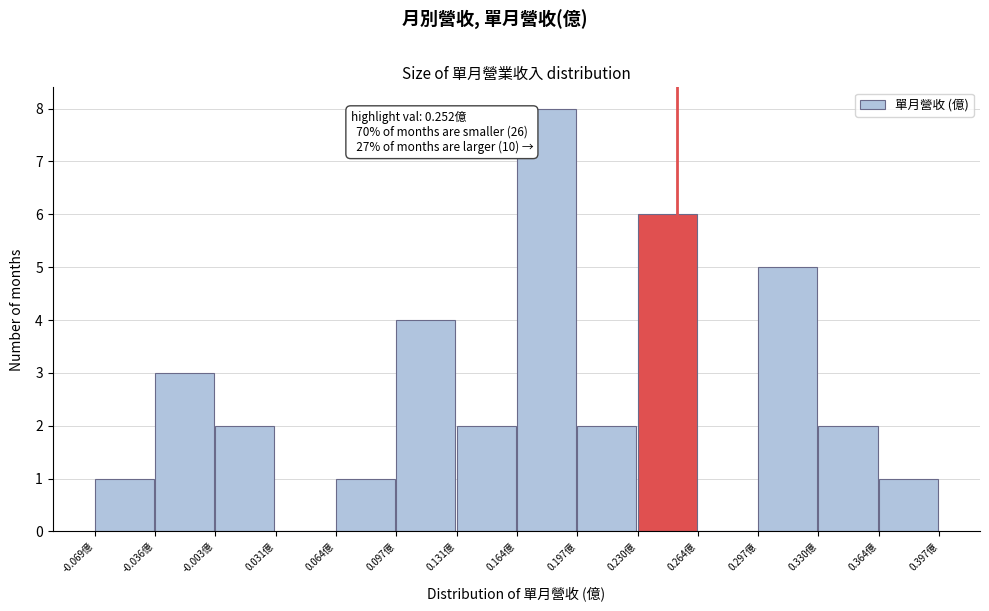

Which range on the x-axis has the tallest bar?

0.165 to 0.195